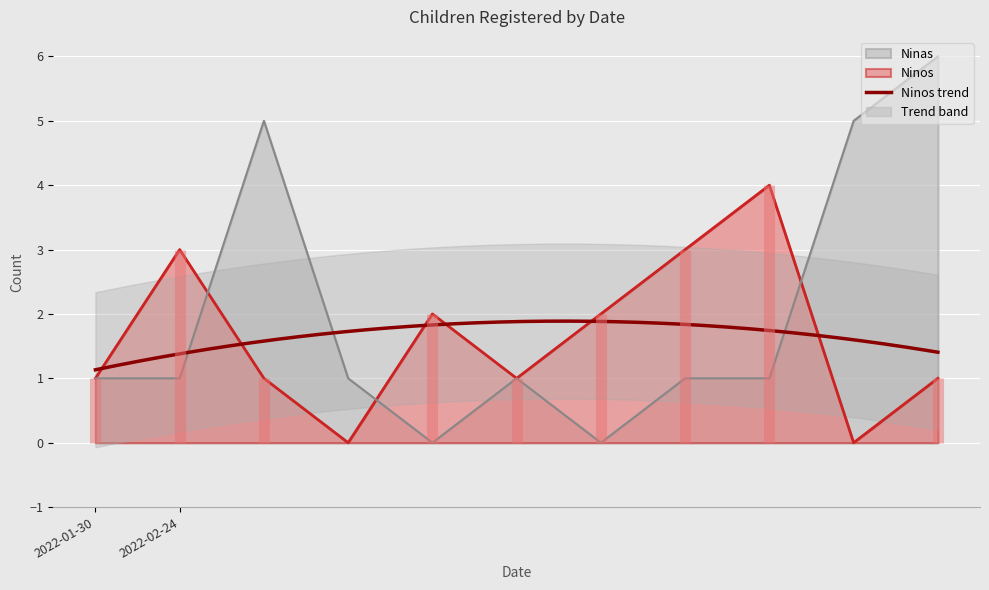

How many interior local valleys does the Ninos series have?

3